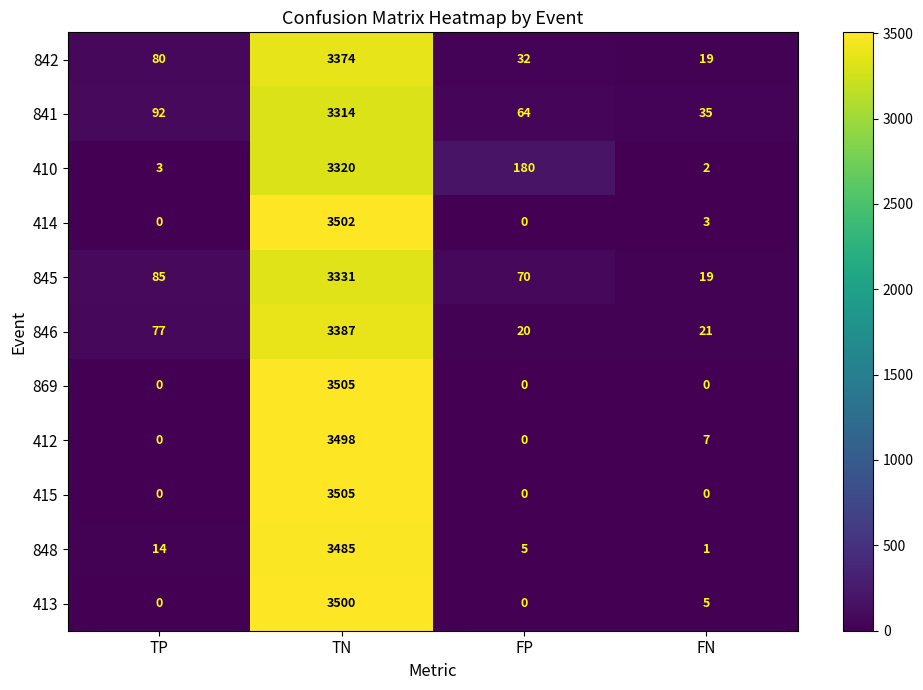

Is the value of 842 at FP greater than the value of 846 at FP?

Yes